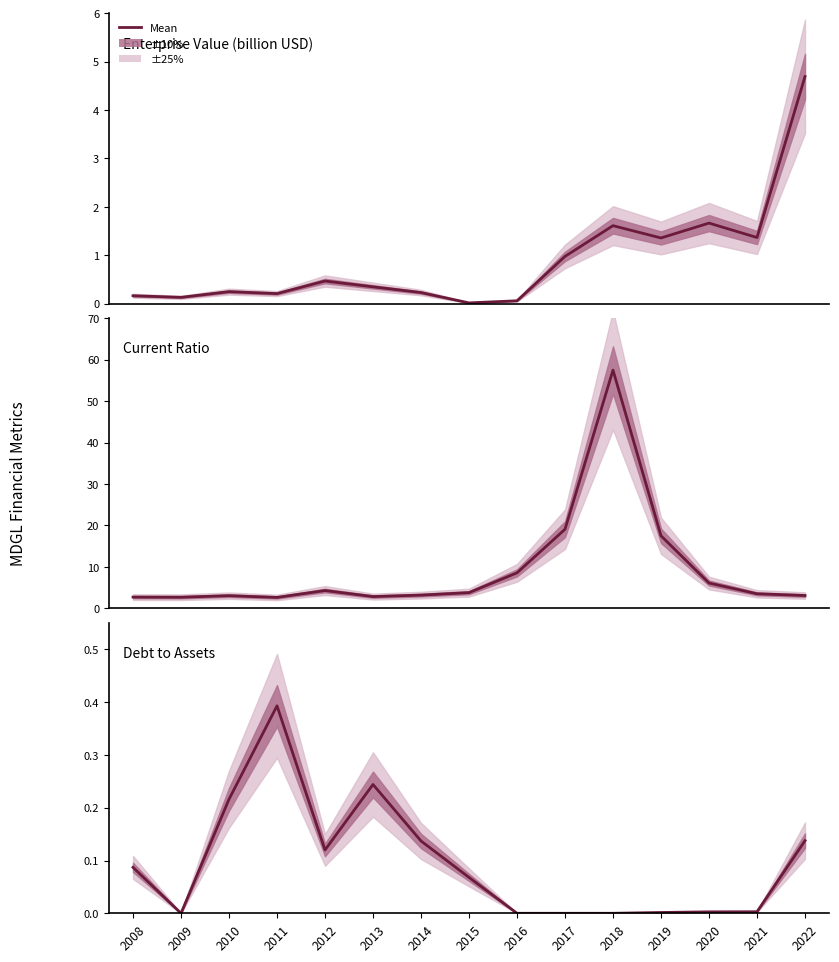

The value of Enterprise Value (billion USD) at 2021 is 2.0. True or false?

False